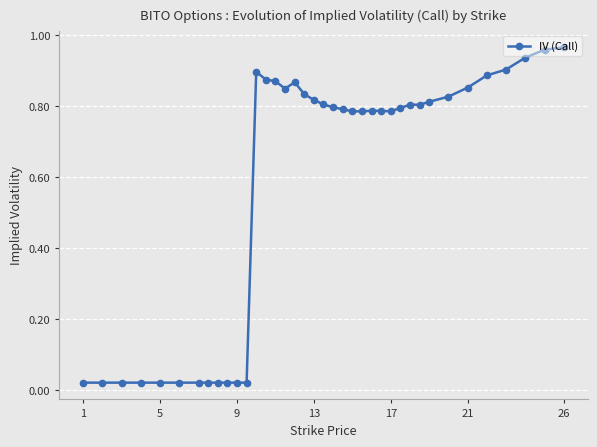

What is the average value?

0.6